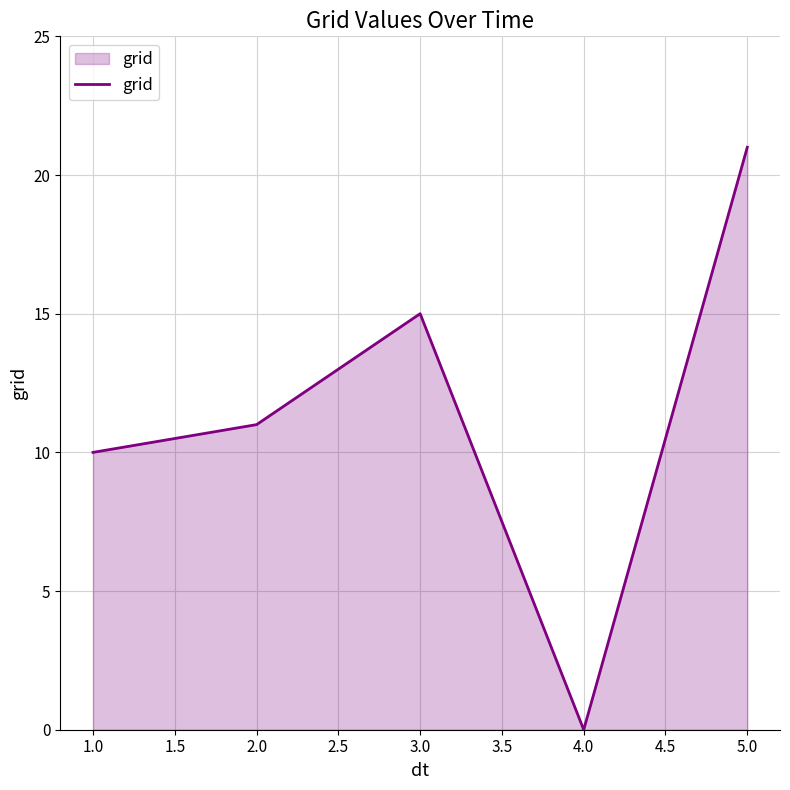

Reading right to left, transcribe all the data shown in this chart.

21	0	15	11	10